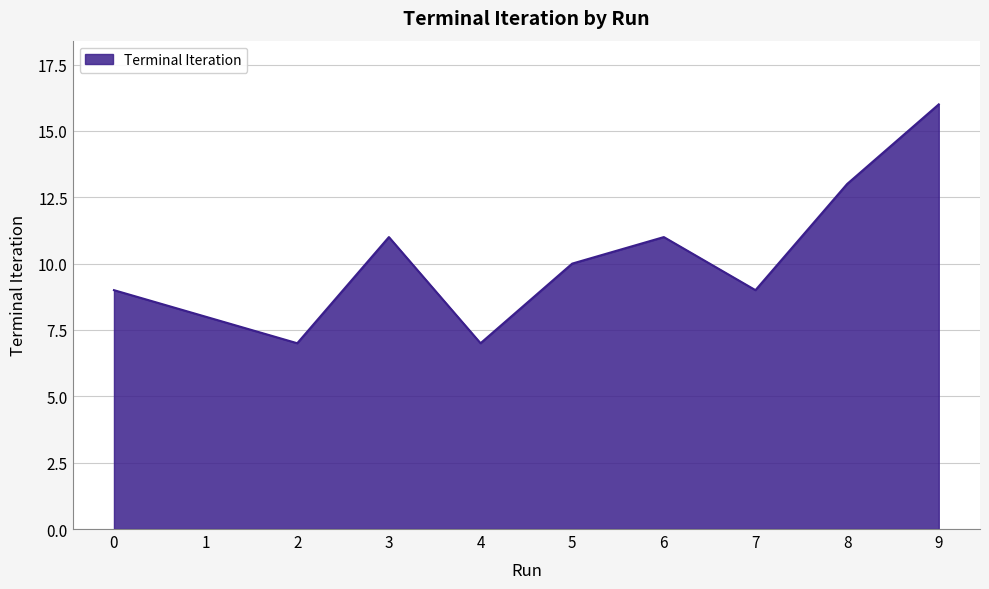

Approximately how many times larger is the value at 1 compared to 0?

0.9